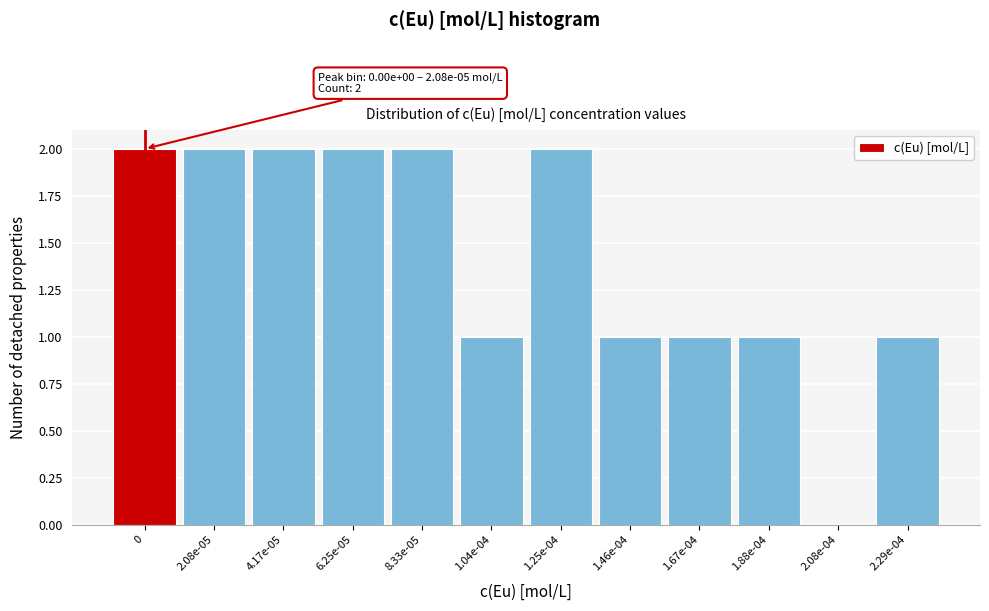

Reading left to right, extract all data points from this chart.

0=2	2.08e-05=2	4.17e-05=2	6.25e-05=2	8.33e-05=2	1.04e-04=1	1.25e-04=2	1.46e-04=1	1.67e-04=1	1.88e-04=1	2.08e-04=0	2.29e-04=1